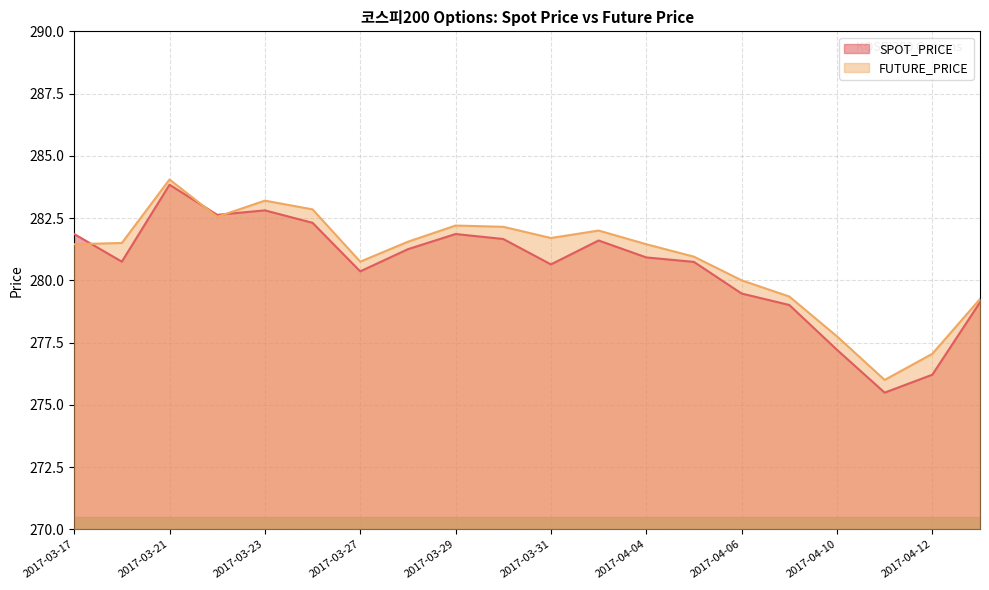

Which label corresponds to the smallest value in the chart?

2017-04-11